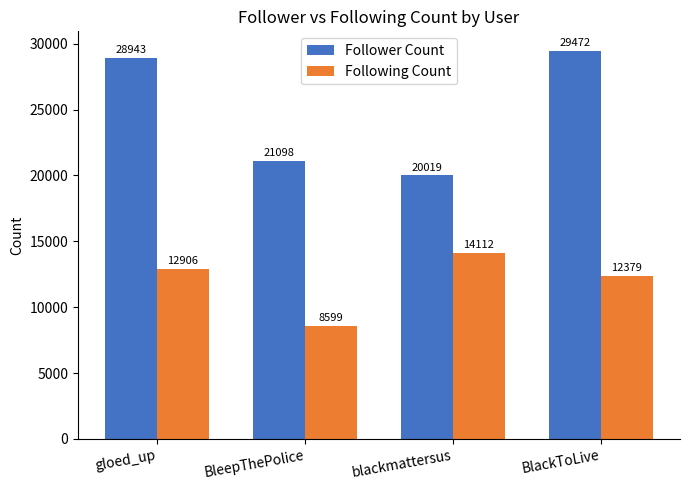

What position from the right is BleepThePolice?

3